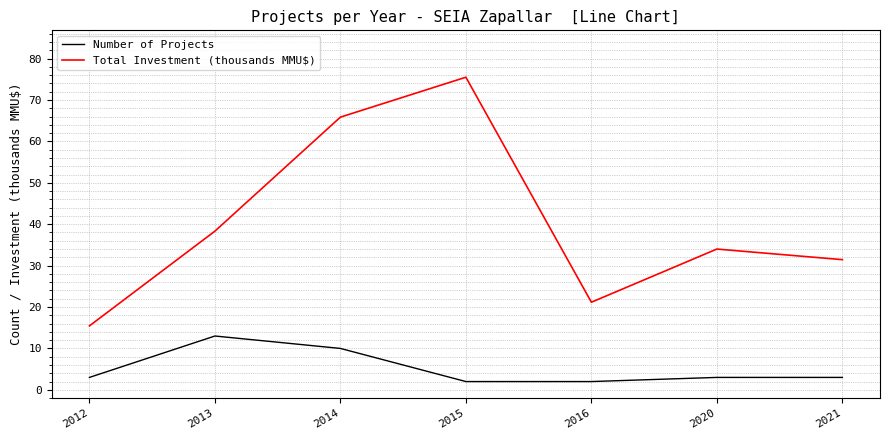

True or false: Number of Projects and Total Investment (thousands MMU$) cross at least once.

False